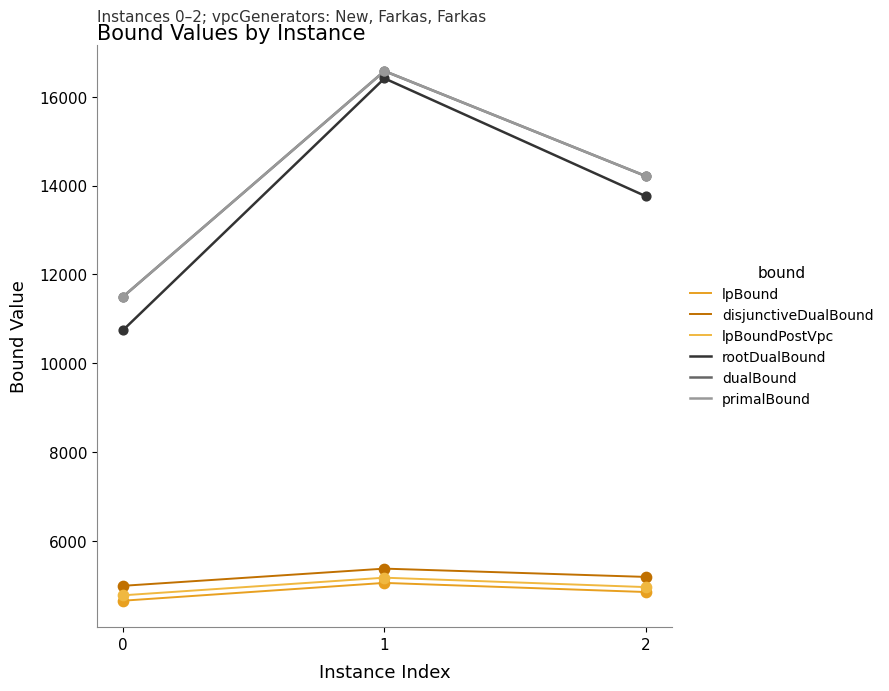

Is the value of primalBound at 0 greater than the value of disjunctiveDualBound at 1?

Yes